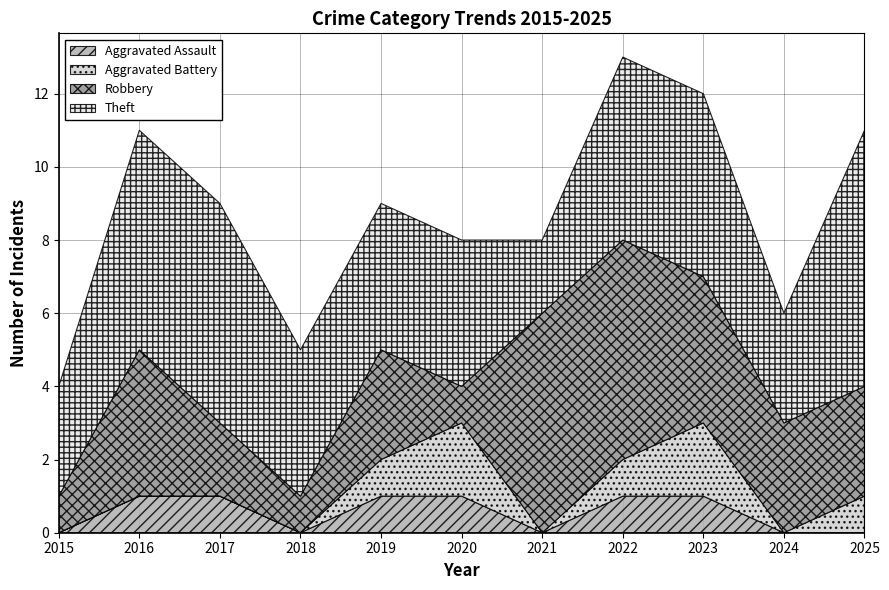

At how many categories does at least one series exceed 1?

11